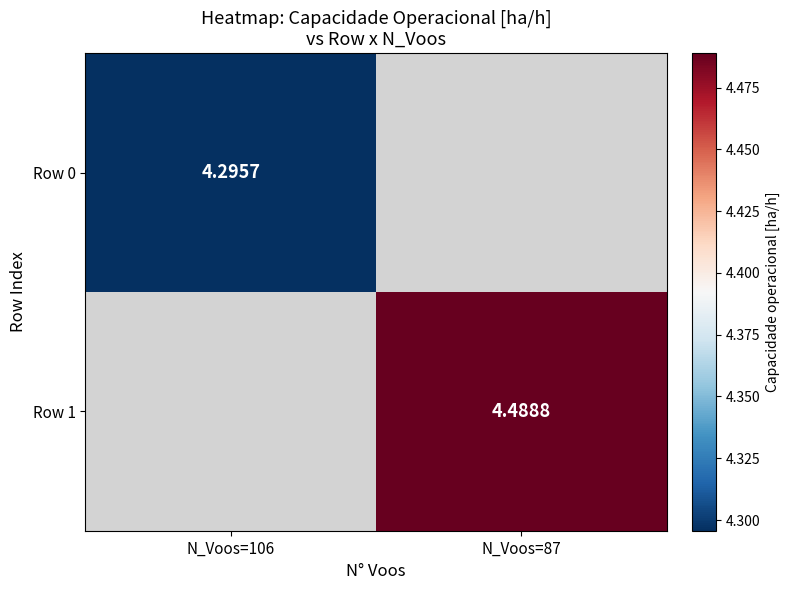

List the series in order of their overall mean, lowest first.

Row 0, Row 1